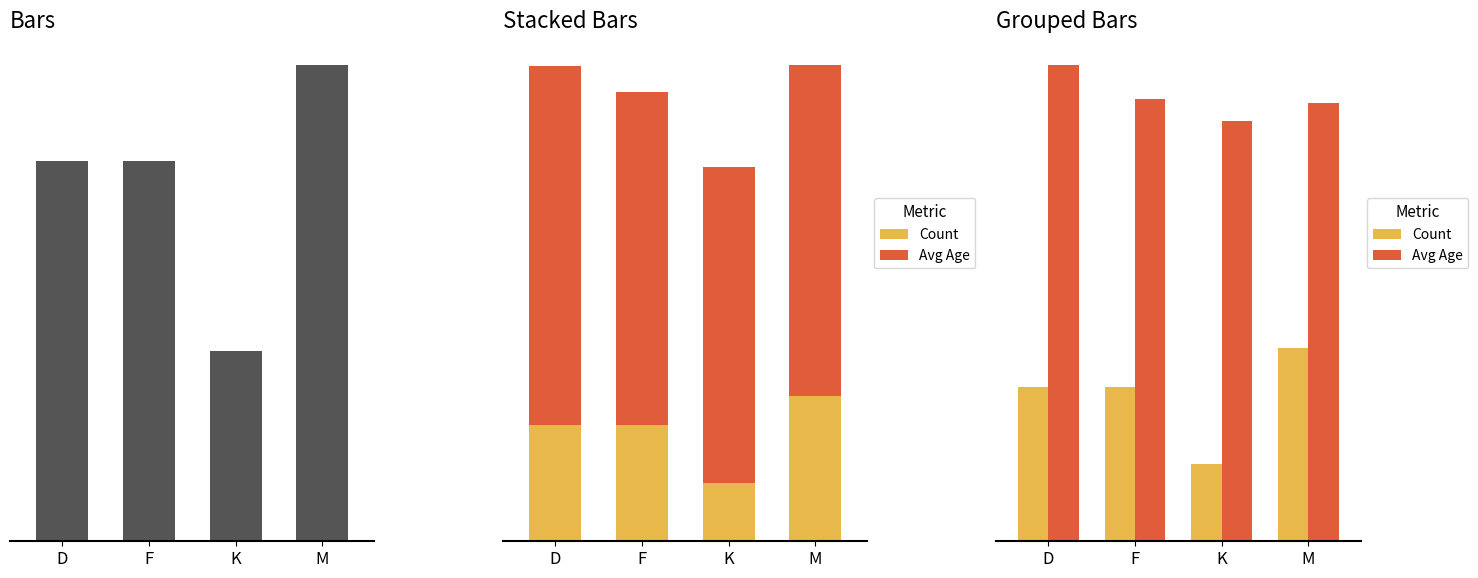

How many data points does each series have?

4